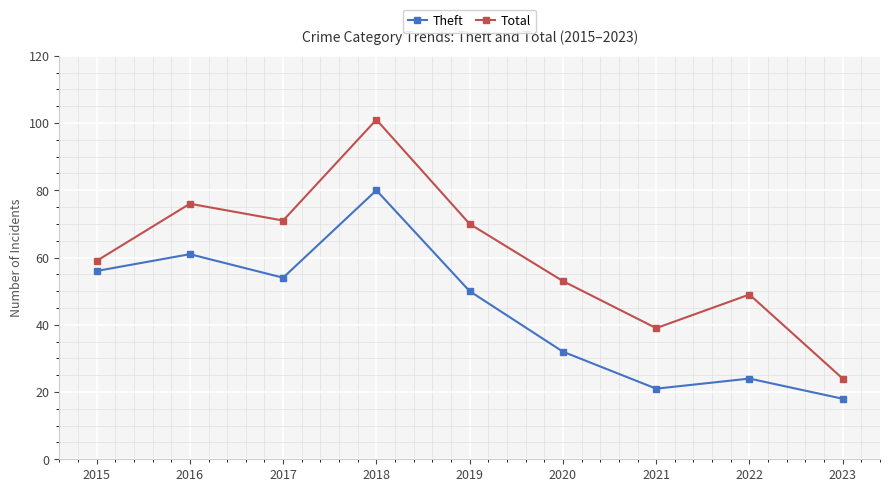

What is the sum of the Total values at 2022 and 2019?

119